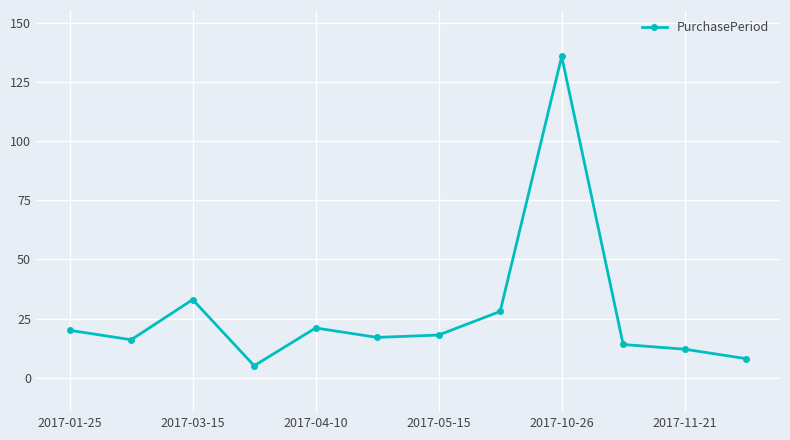

What is the value of the 2nd point from the left?

16